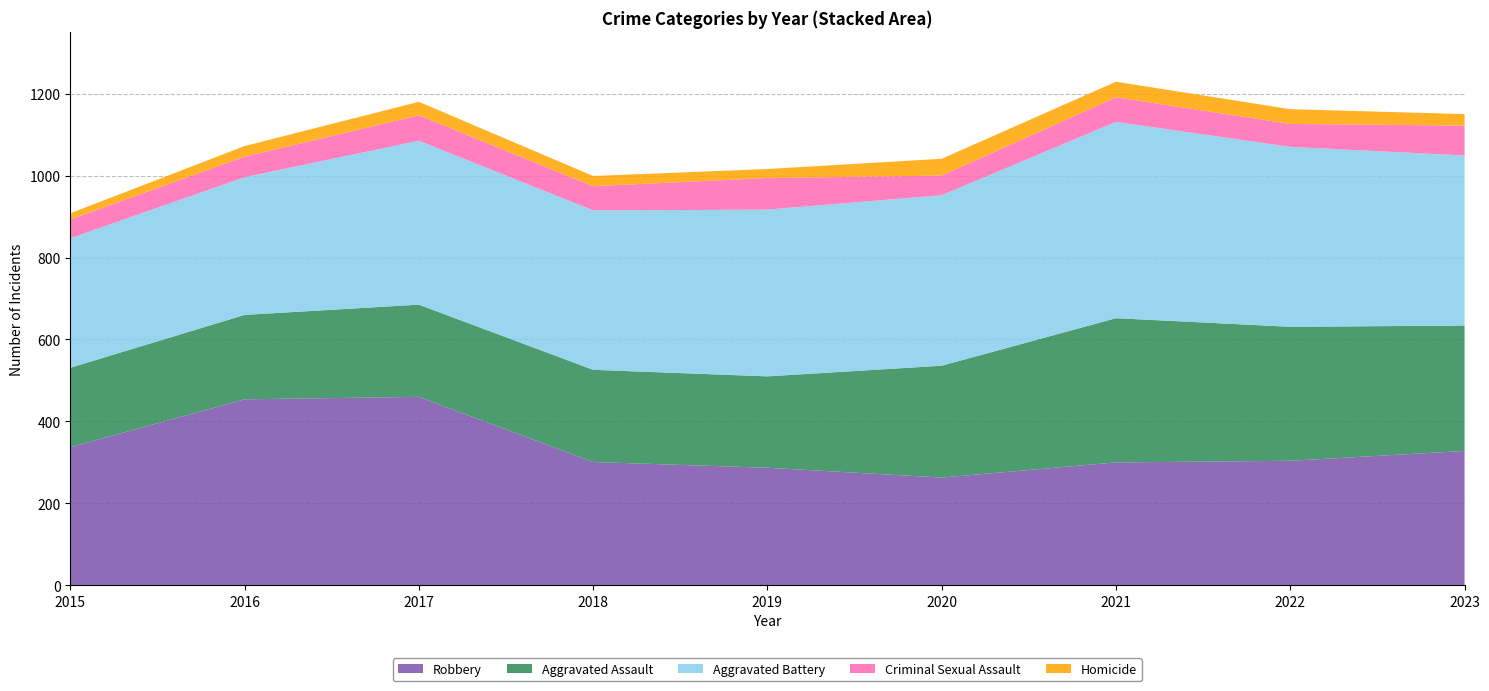

Reading left to right, what are all the values shown in this chart?

Aggravated Assault: 194	206	225	225	223	273	352	327	306
Aggravated Battery: 316	336	400	389	407	416	479	439	415
Criminal Sexual Assault: 46	50	62	59	77	48	60	56	73
Homicide: 15	26	33	25	22	41	38	36	28
Robbery: 337	454	460	301	287	263	300	304	328